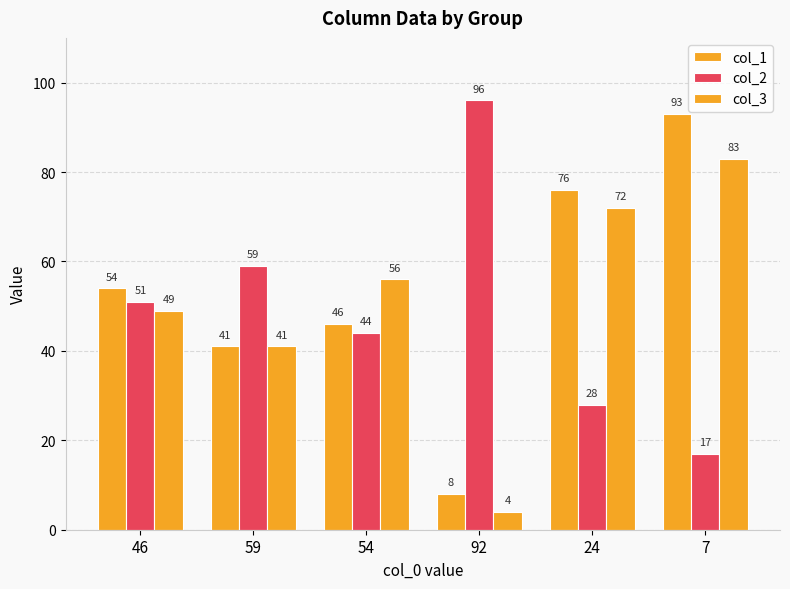

What is the value of the col_1 bar at the 5th from the left?

76